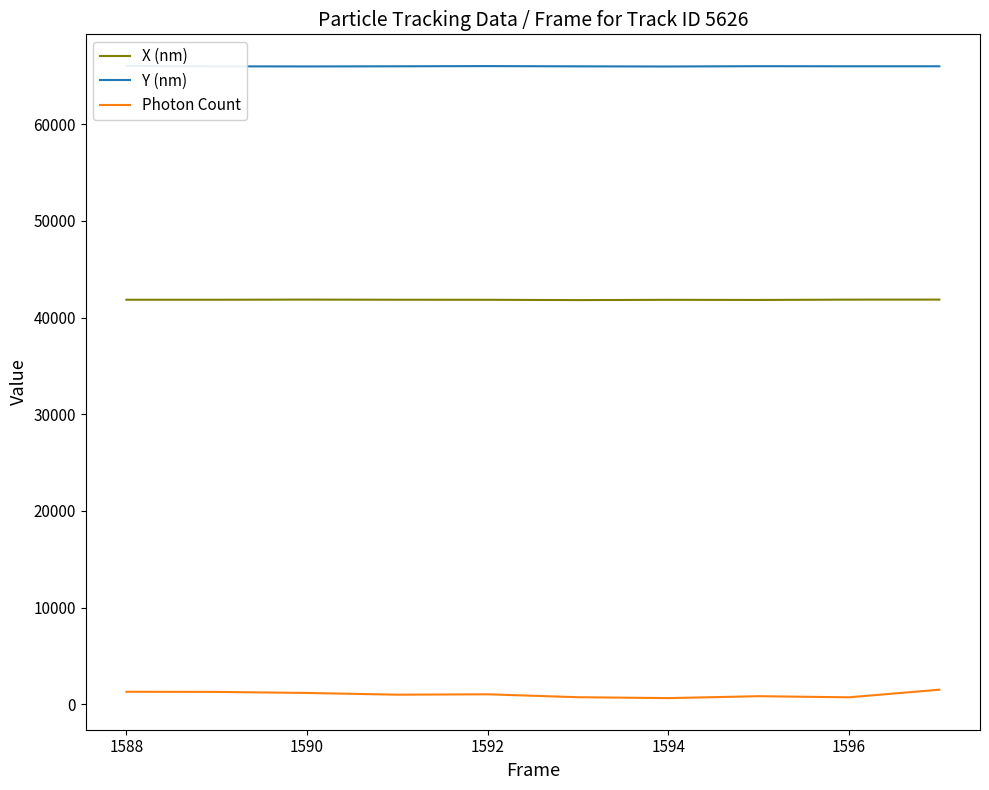

The value of X (nm) at 1590 is 41852.6. True or false?

True